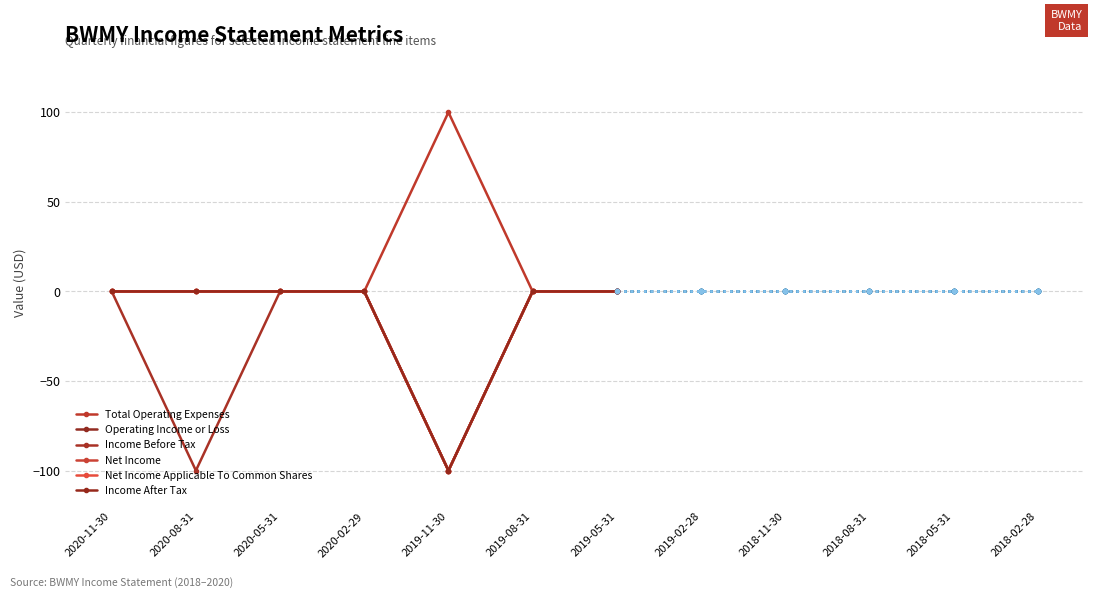

How many lines are shown in the chart?

6